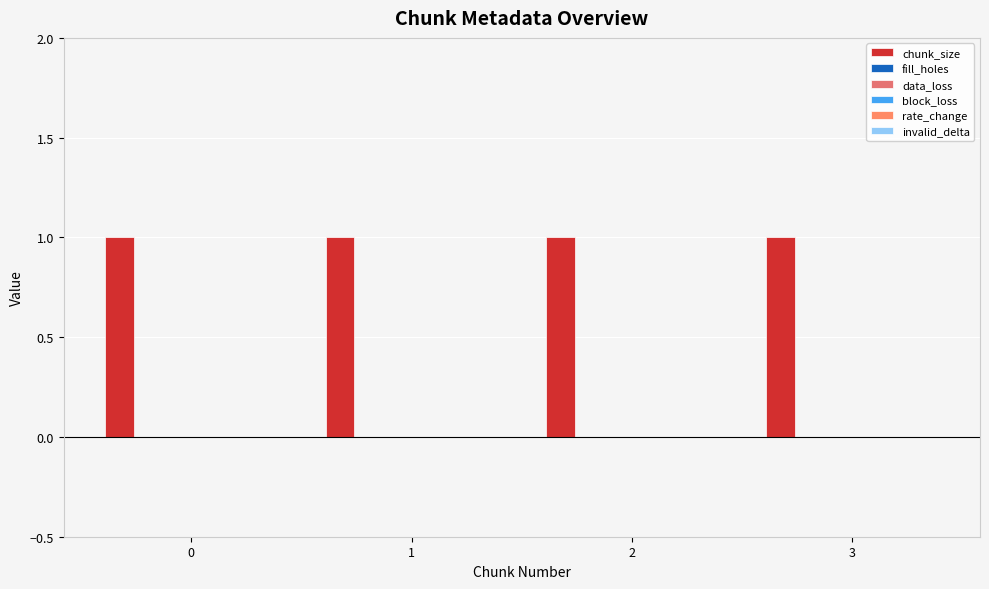

Rank the categories by data_loss value from highest to lowest.

0, 1, 2, 3